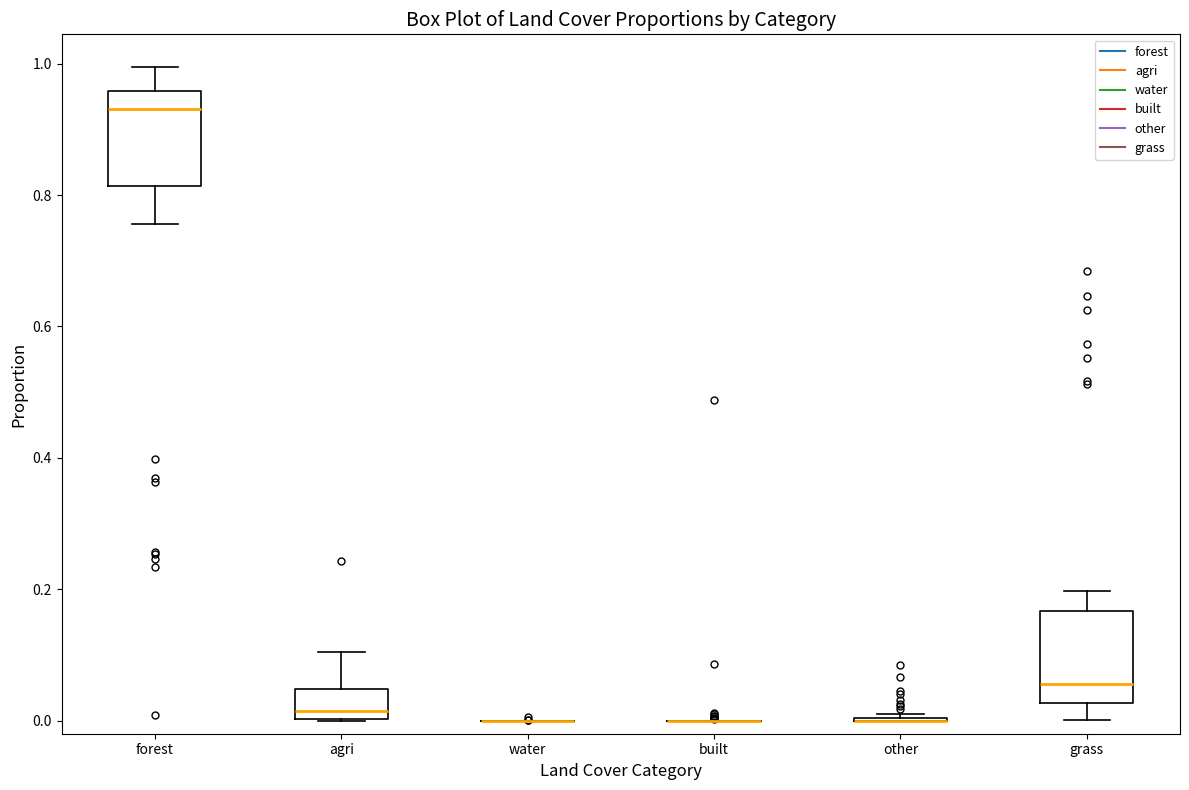

Where does the upper whisker of the box for grass end on the y-axis? The values are not printed on the chart, so give them approximately, as read against the axis.

0.20